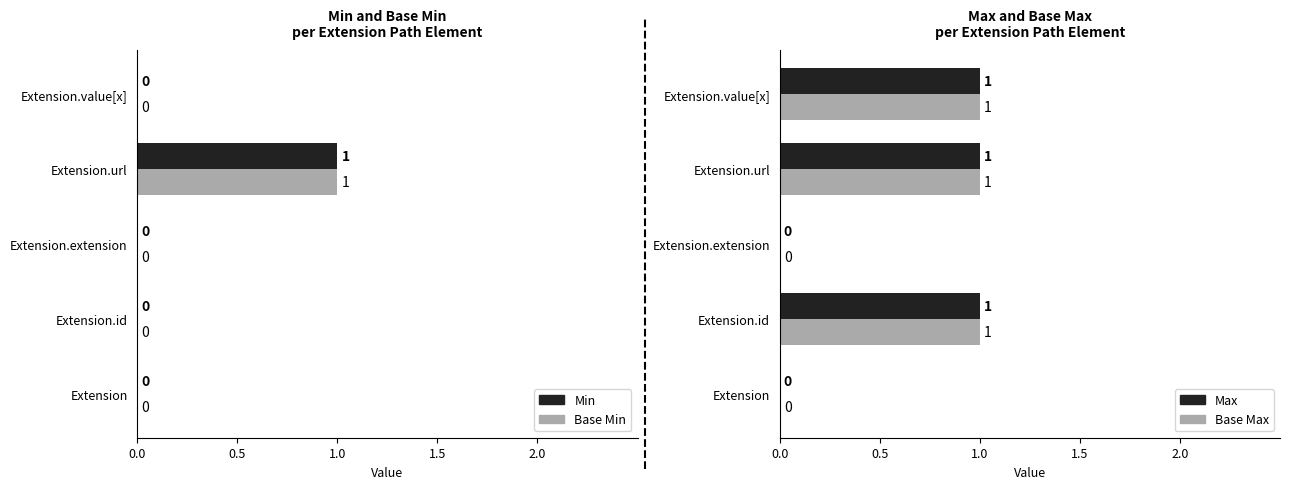

At how many categories does at least one series exceed 0?

3